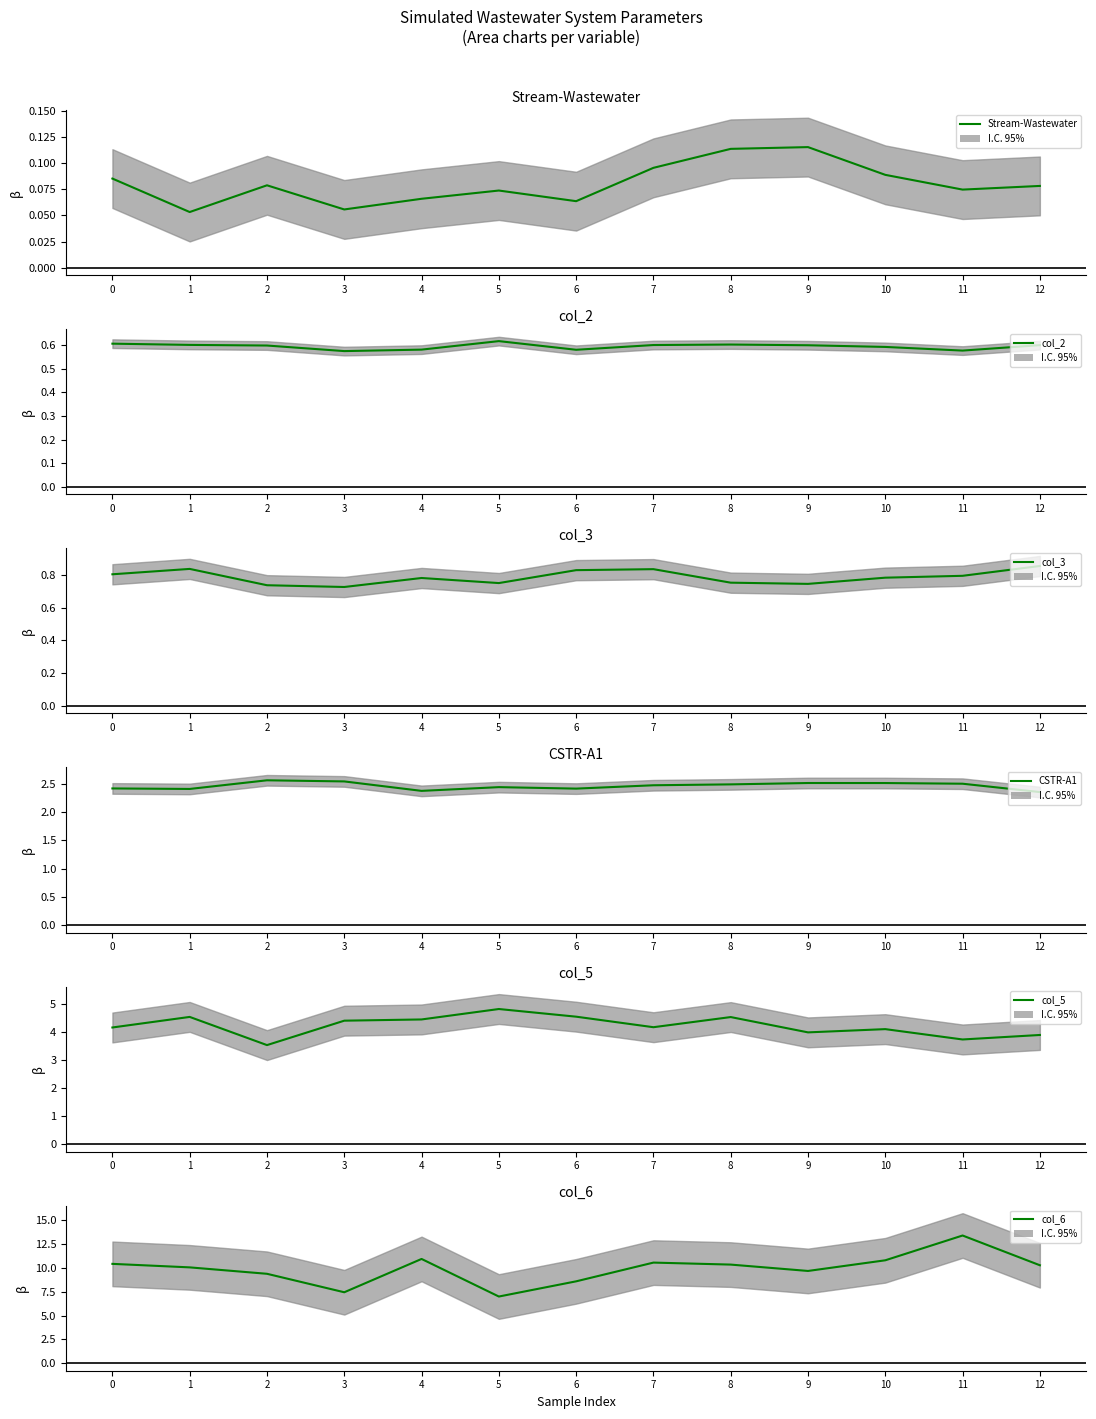

The value of col_6 at 9 is 9.7. True or false?

True